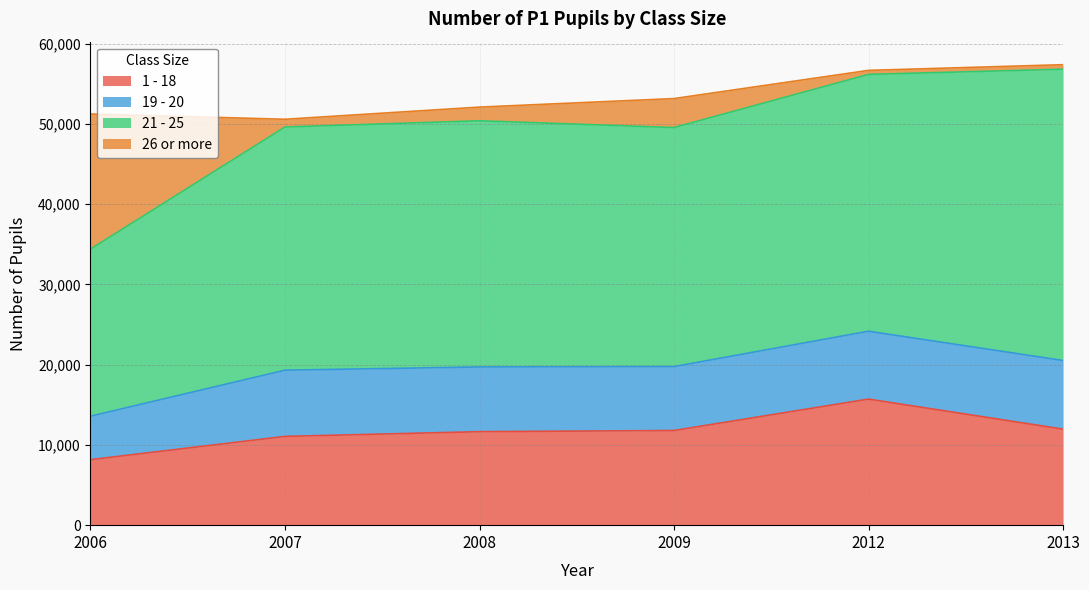

Which has a higher value, 2012 or 2013?

2012